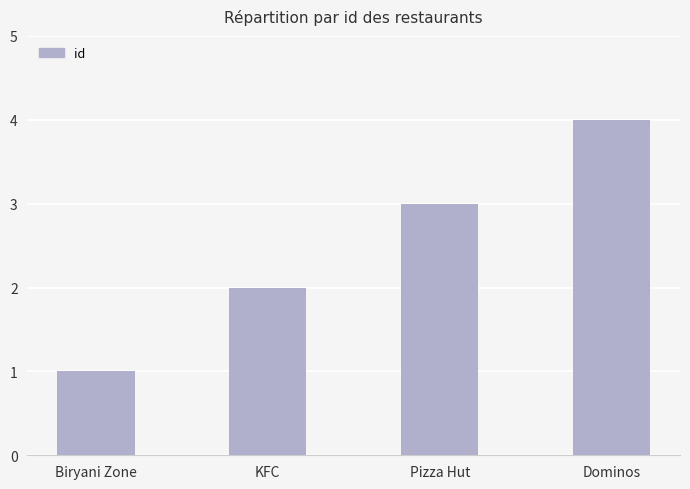

How many categories are shown in the chart?

4